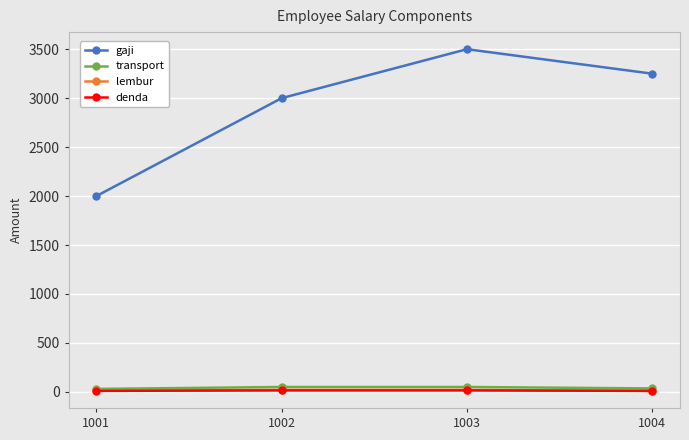

True or false: transport and gaji cross at least once.

False